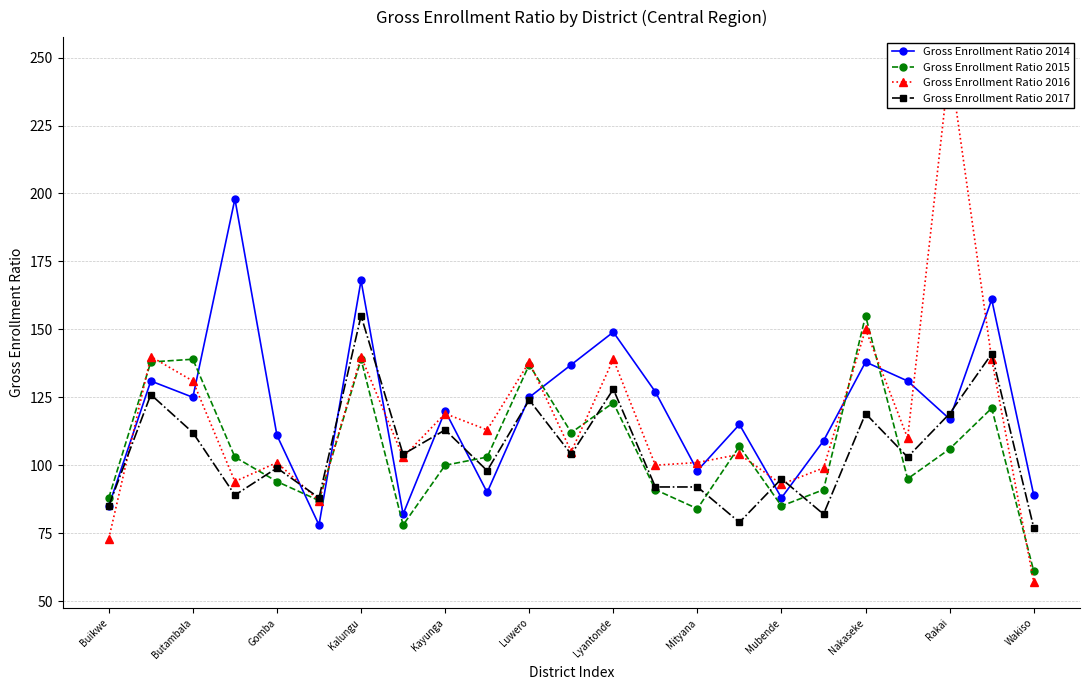

At how many categories does at least one series exceed 186?

2